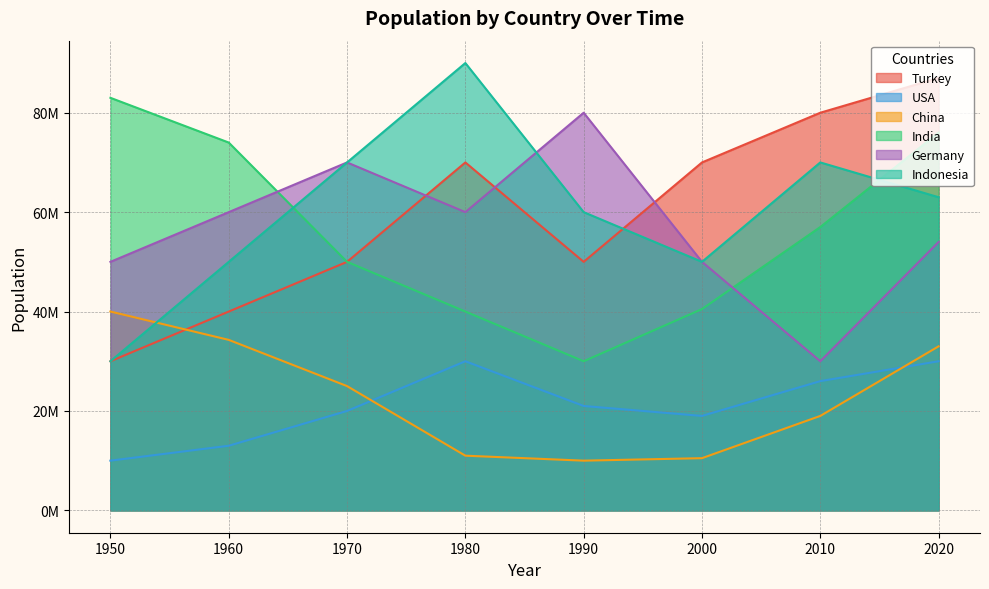

True or false: USA and Turkey intersect in this chart.

False